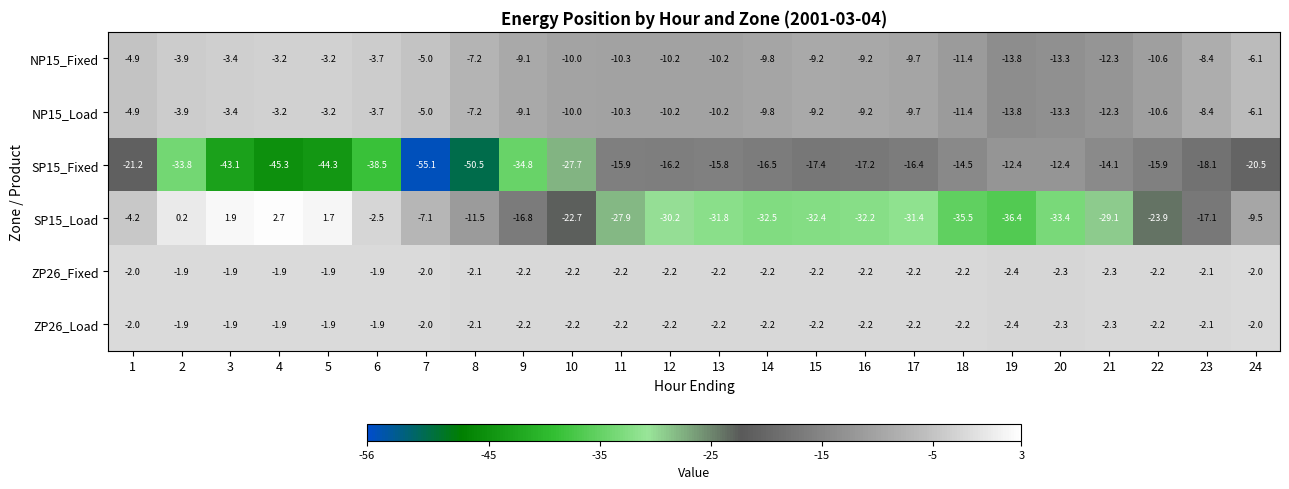

True or false: ZP26_Load has a value of -2.2 at 9.

True